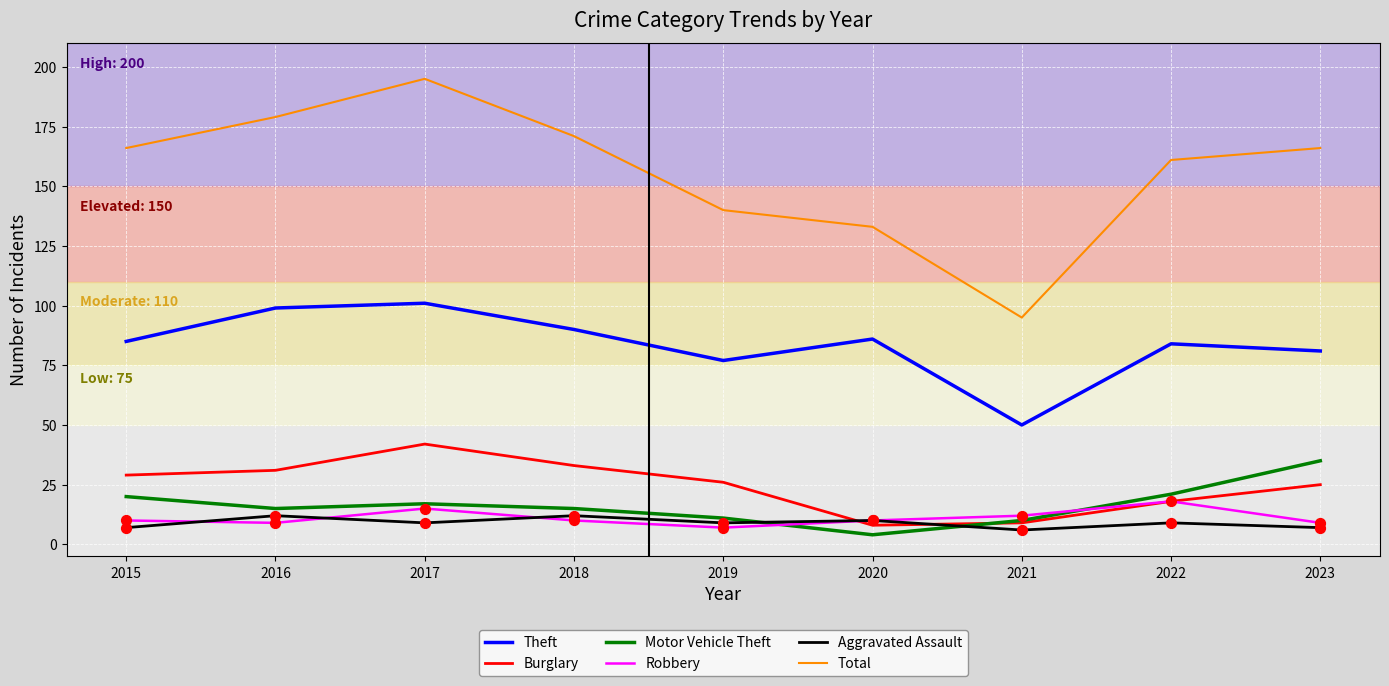

What is the spread (max minus min) of values at 2023?

159